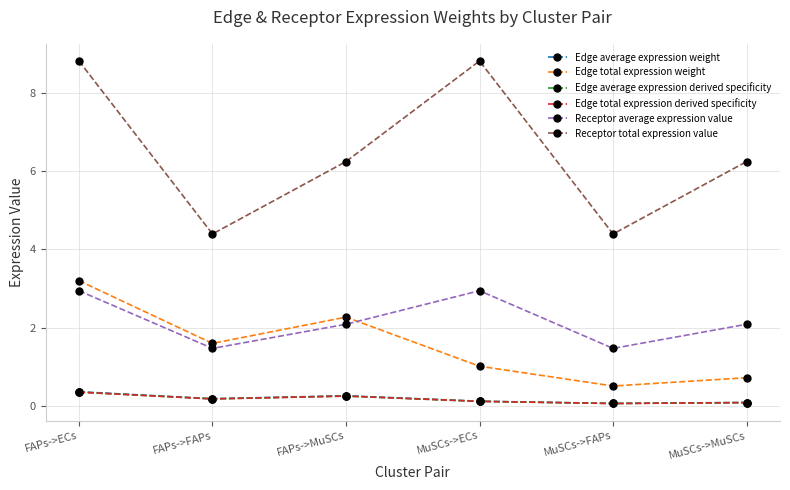

At which category is the sum across all series the highest?

FAPs->ECs